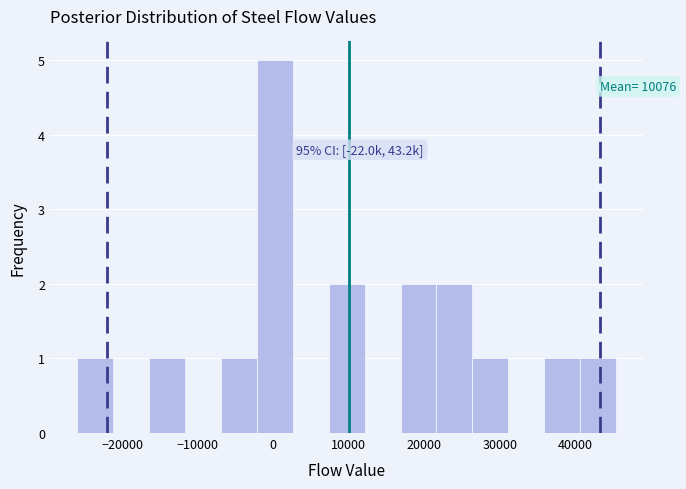

Over which range of the x-axis is the bar tallest?

-2000 to 3000